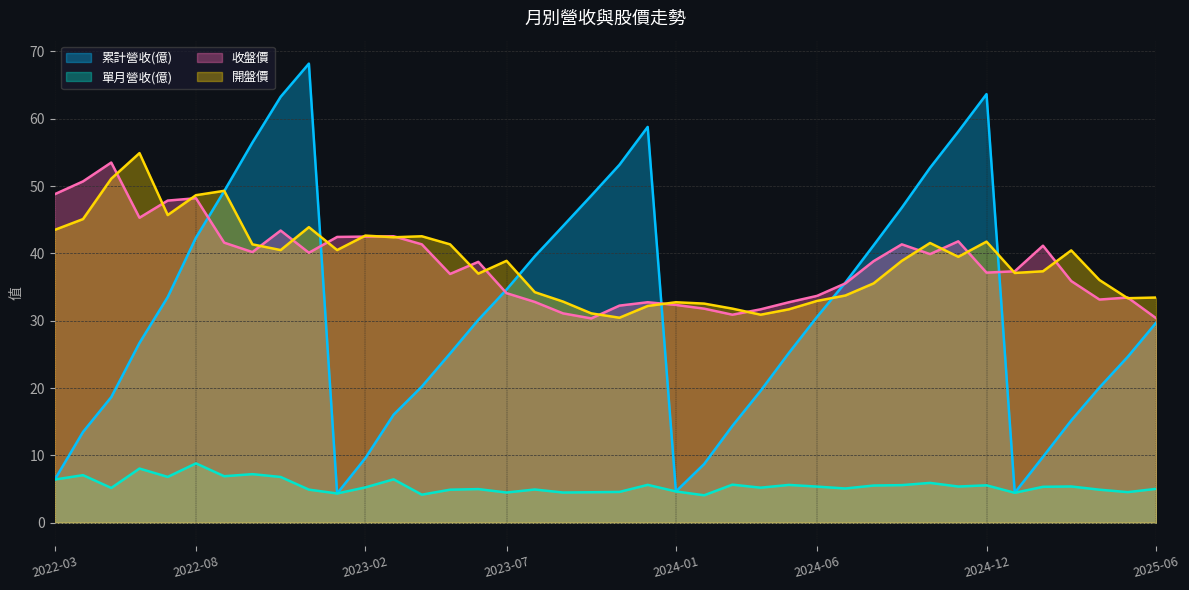

The 單月營收(億) series shows 9.1 at 2022-05. True or false?

False